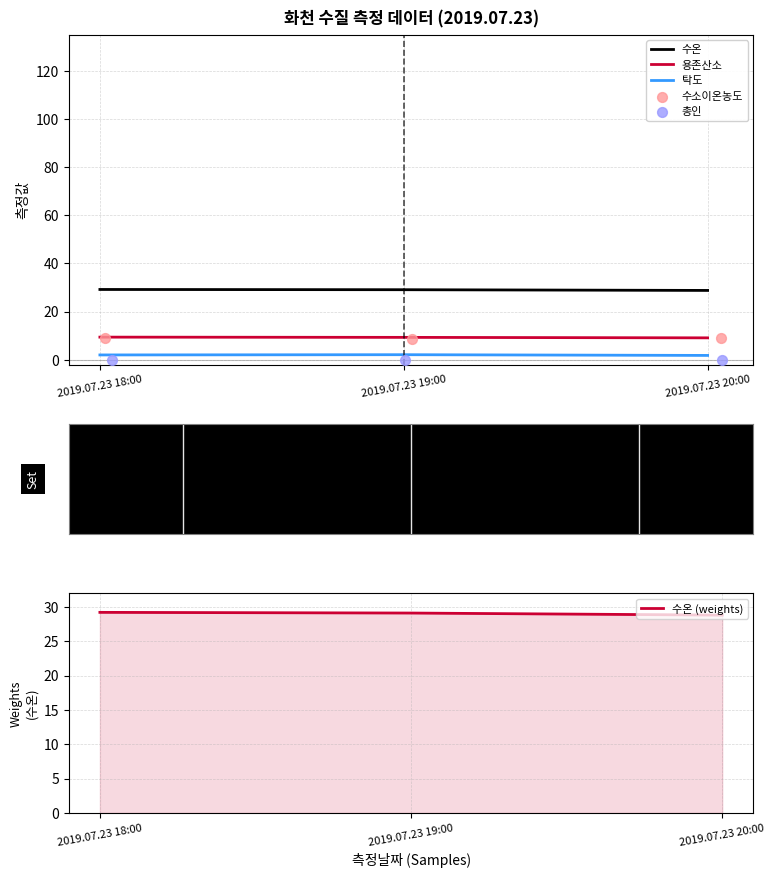

Which series has the largest total across all categories?

수온